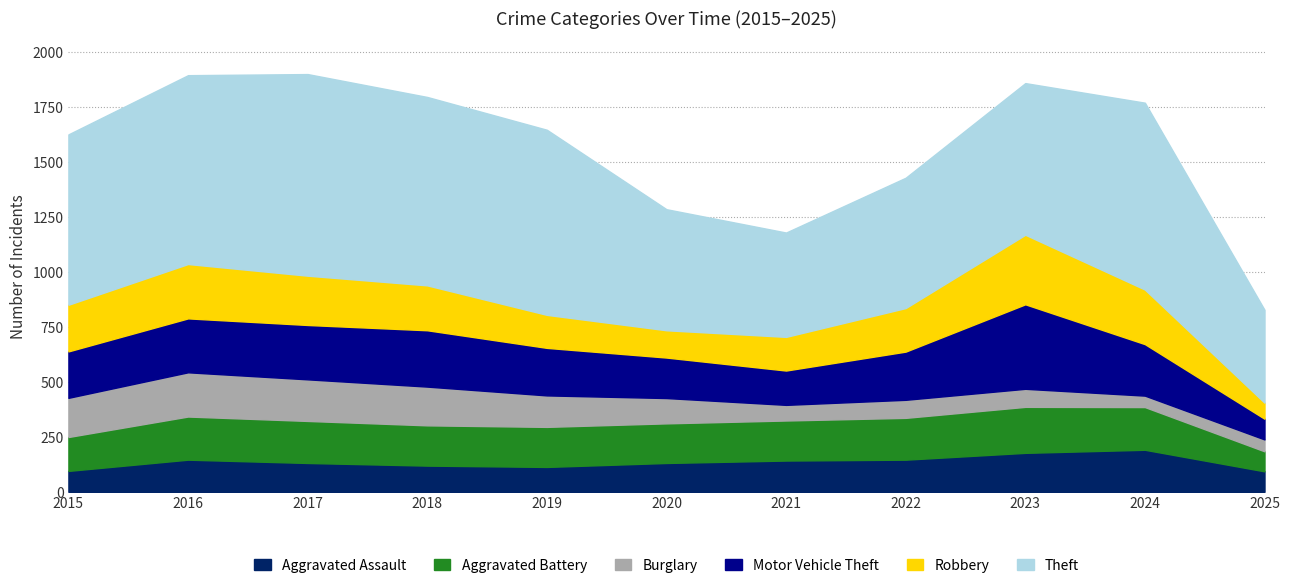

Does the chart display data point markers on the line(s)?

No